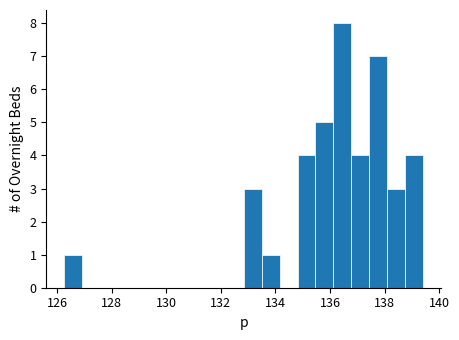

Around what value on the x-axis is the tallest bar? Give the approximate position of its centre, as read against the axis.

136.4